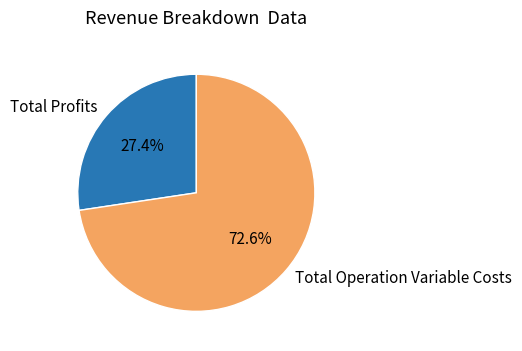

Do Total Profits and Total Operation Variable Costs together represent more than half of the pie?

Yes